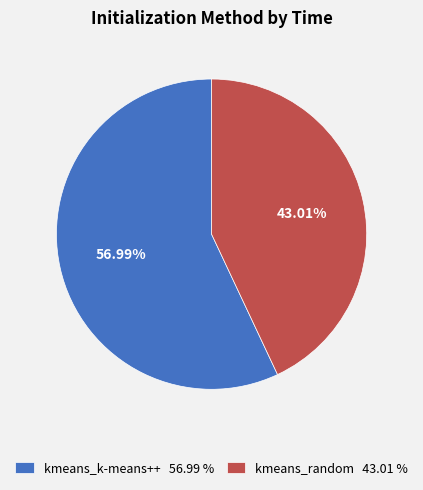

Is the sum of kmeans_k-means++ and kmeans_random greater than half?

Yes